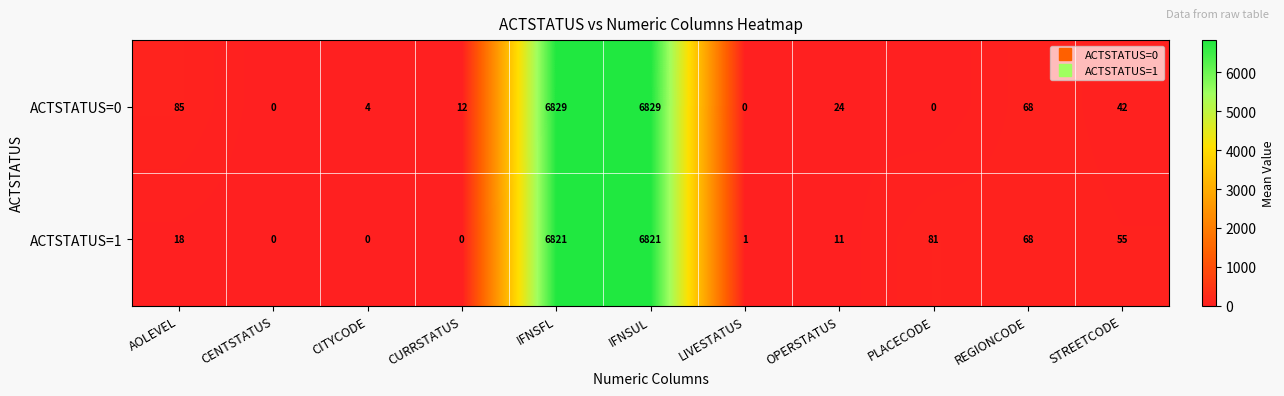

What is the average value of the ACTSTATUS=1 series?

1261